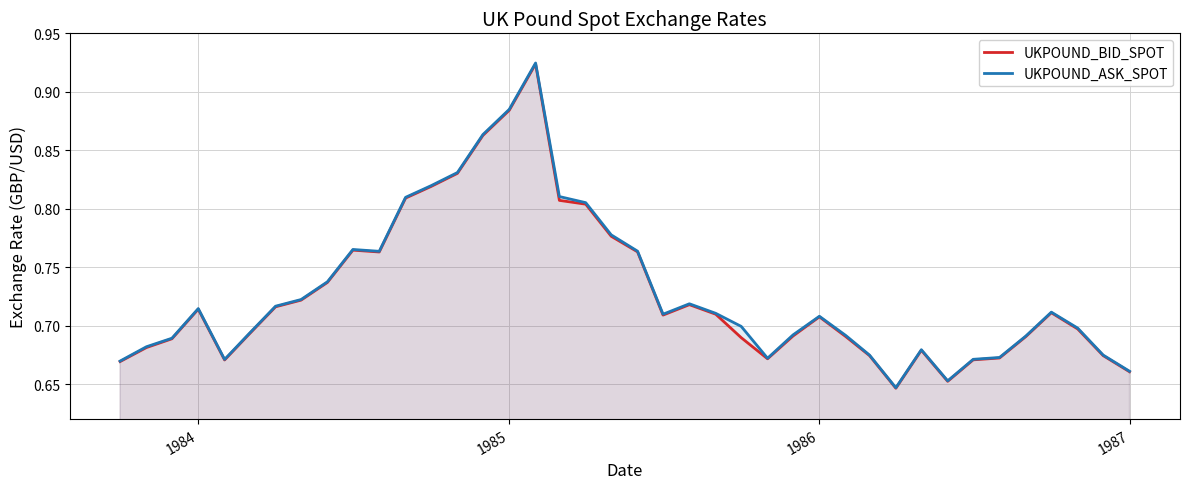

What is the sum of all UKPOUND_BID_SPOT values?

29.1